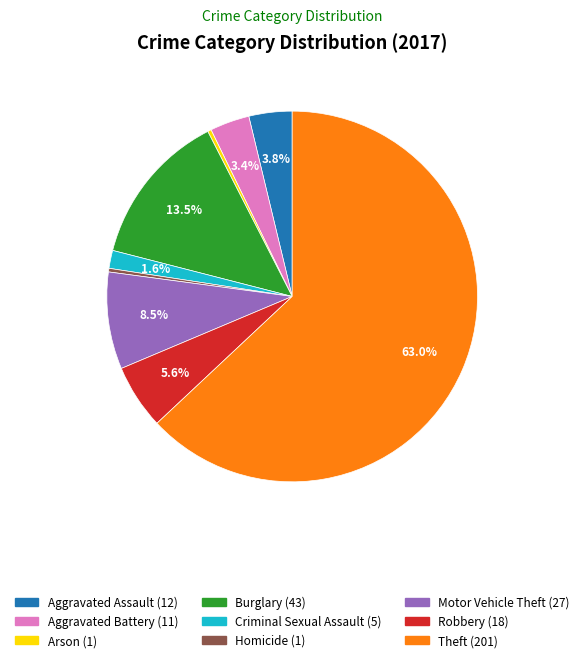

To the nearest percent, what is the combined percentage of Robbery and Motor Vehicle Theft?

14%